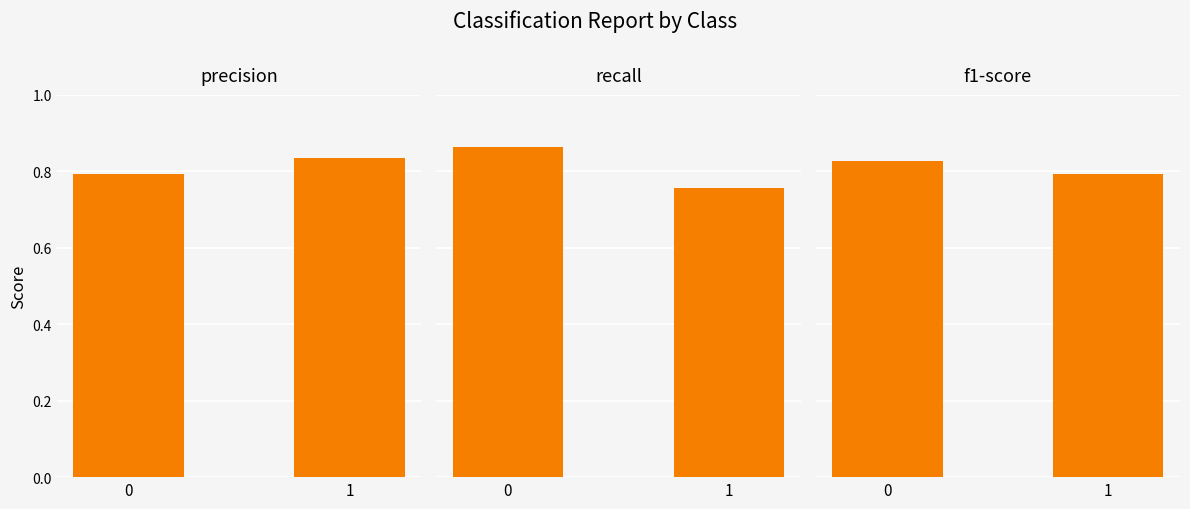

Where is recall nearest to the value 0?

1